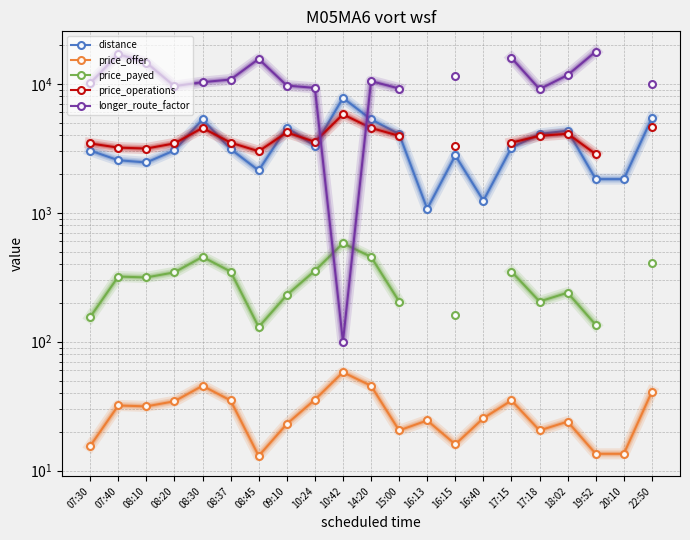

At which category does longer_route_factor reach its first local peak?

07:40